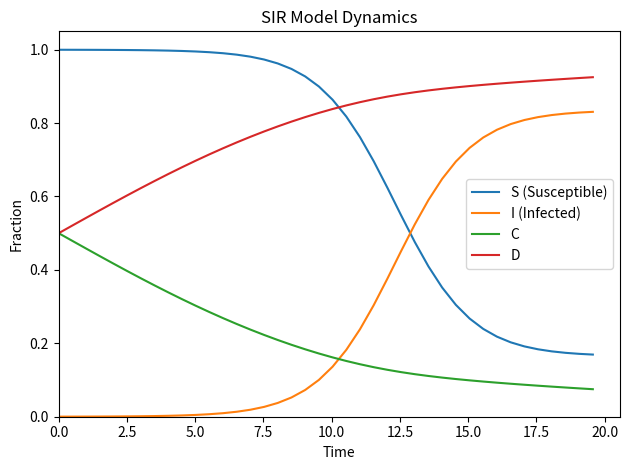

True or false: S (Susceptible) and C cross at least once.

False